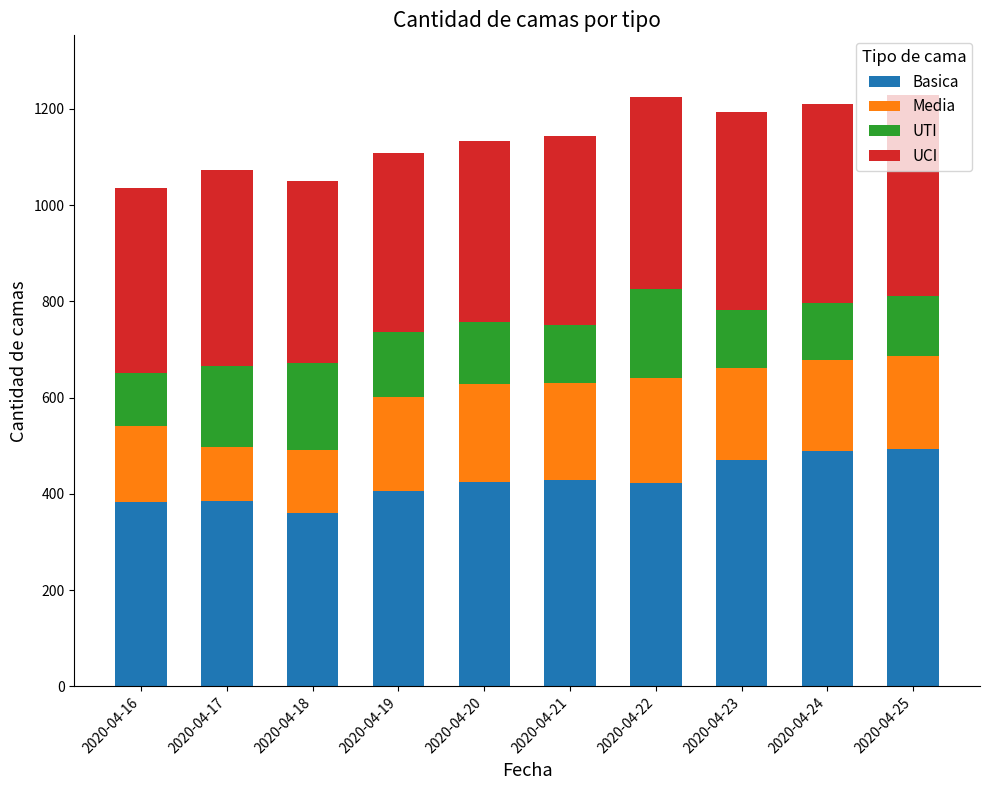

What is the highest value of the Basica series?

494